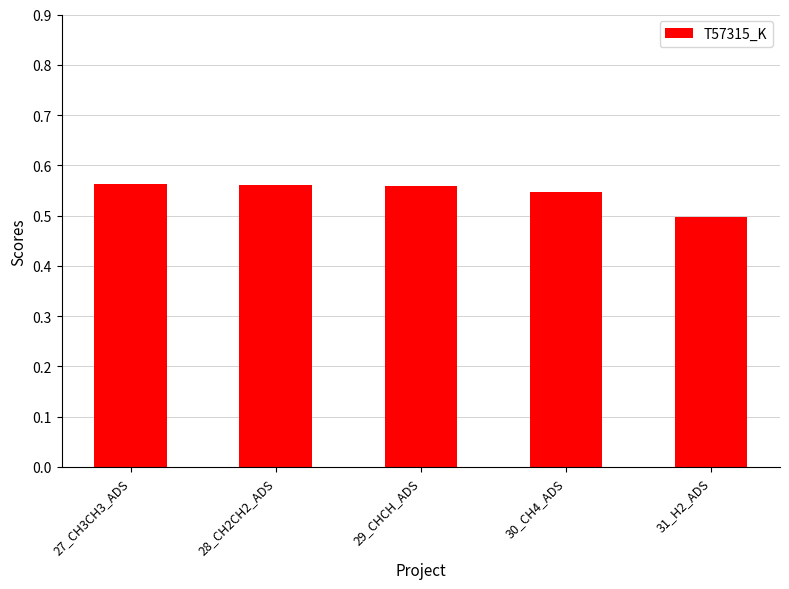

Which label corresponds to the smallest value in the chart?

31_H2_ADS